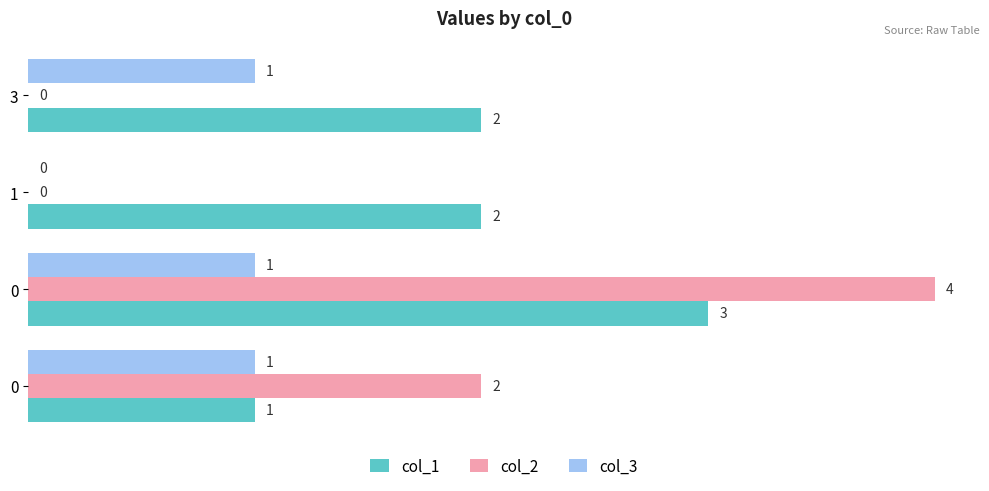

How many positive values does the col_3 series have?

3